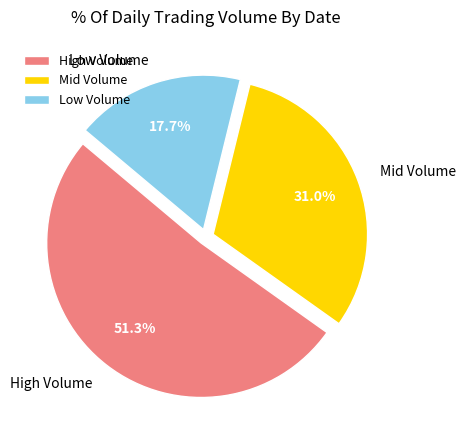

What is the ratio of the value at High Volume to the value at Low Volume?

2.9